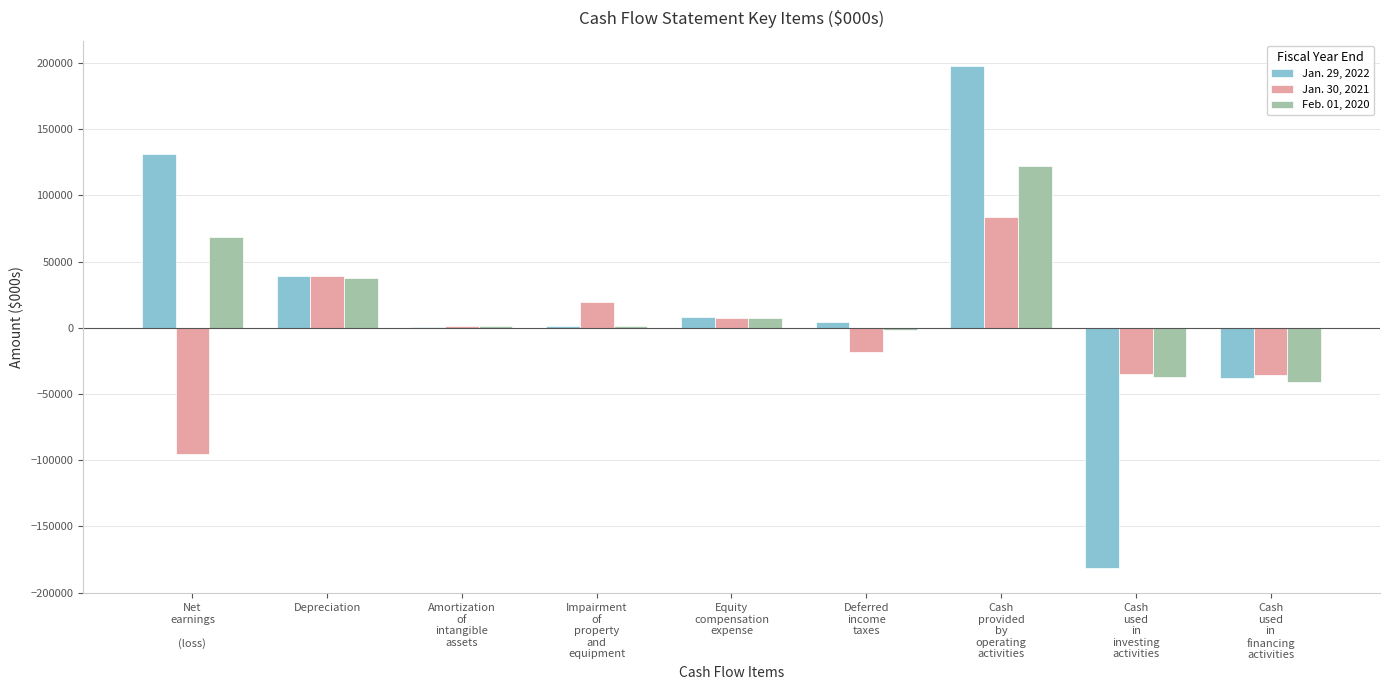

Are the bars grouped side by side (vs. stacked)?

Yes